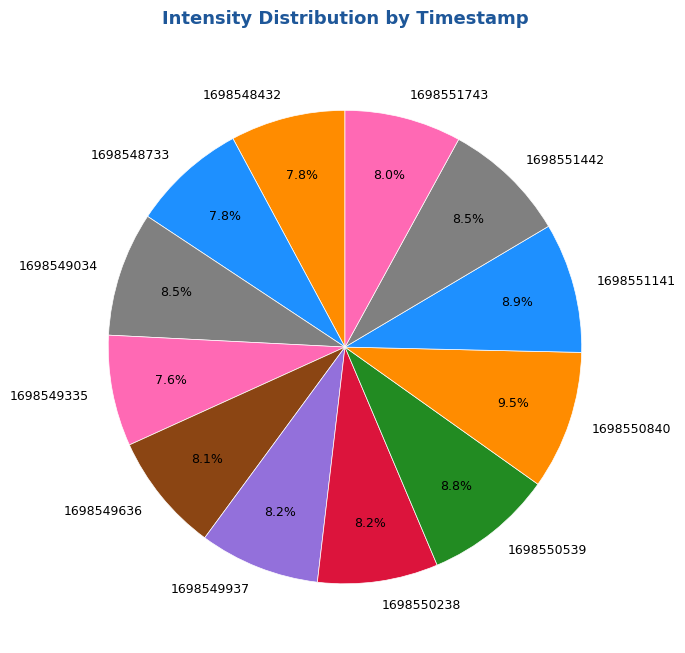

How many slices are in this pie chart?

12